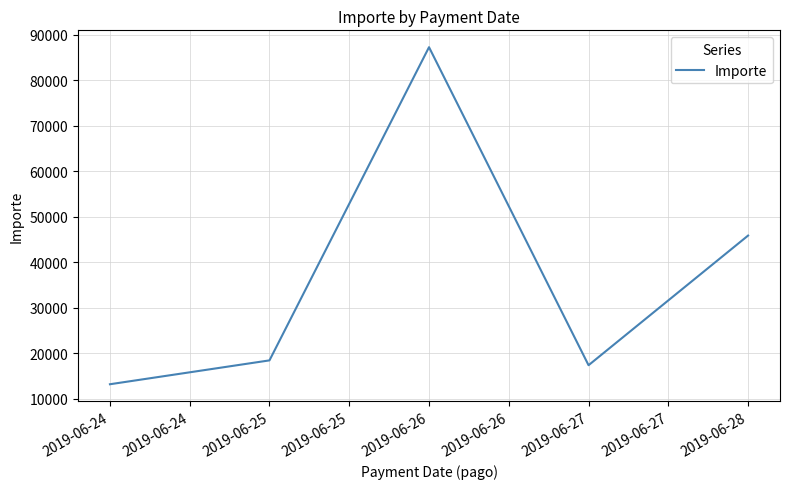

Does the chart display data point markers on the line(s)?

No